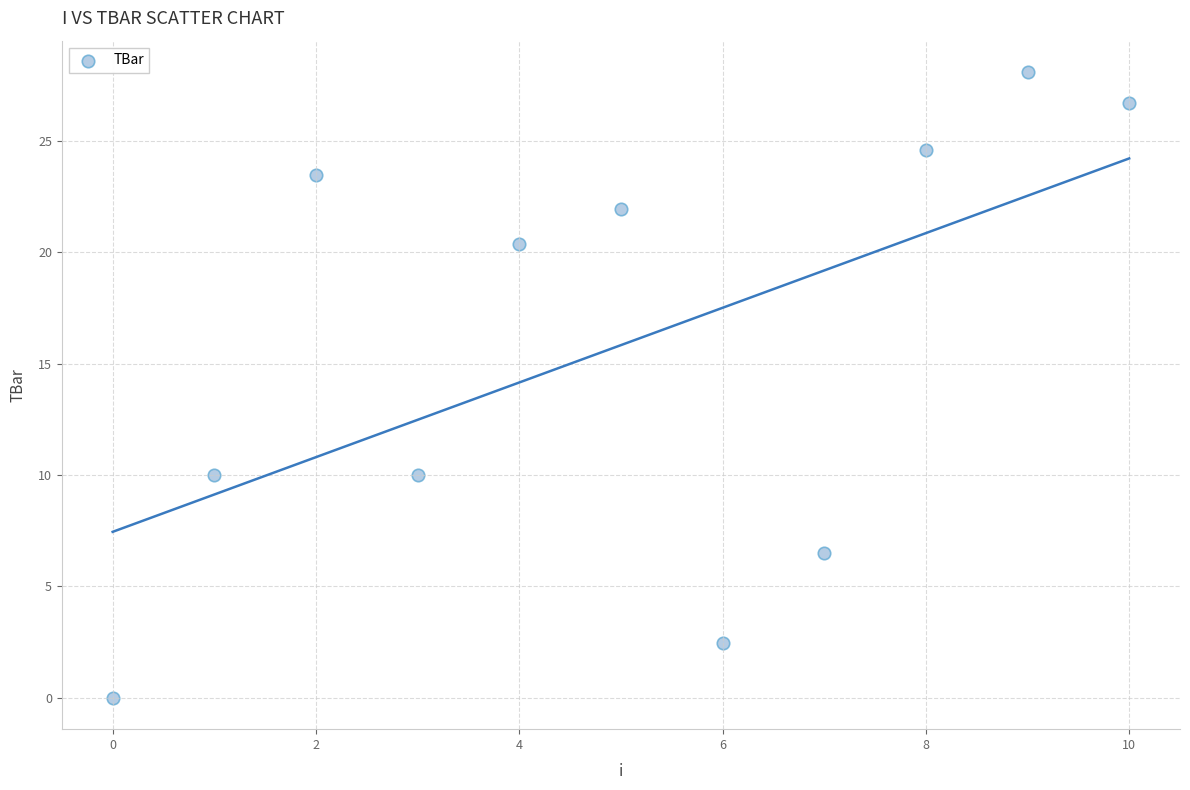

What is the range of Y values (max minus min)?

28.1